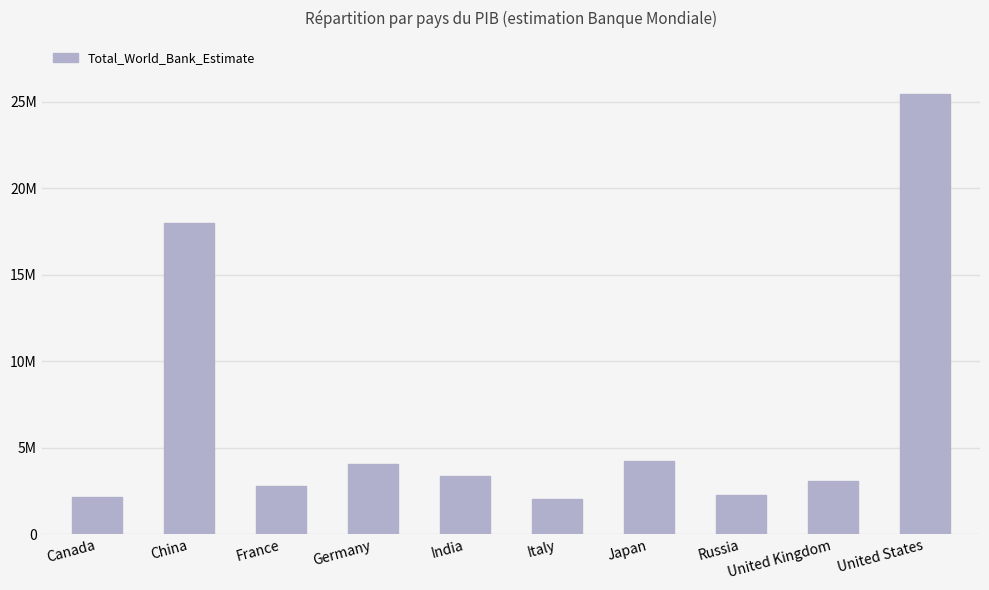

At which label is the value closest to 13736566?

China